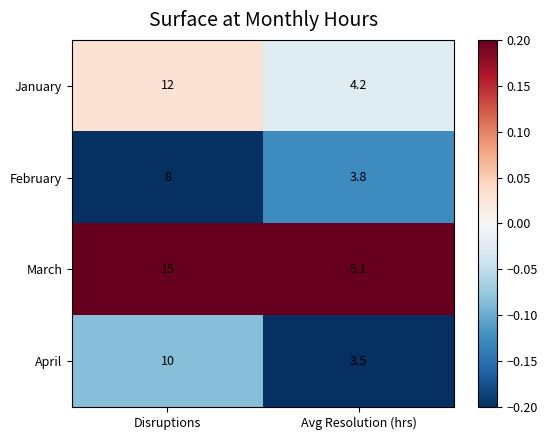

What is the difference between the highest and lowest values at Avg Resolution (hrs)?

1.6